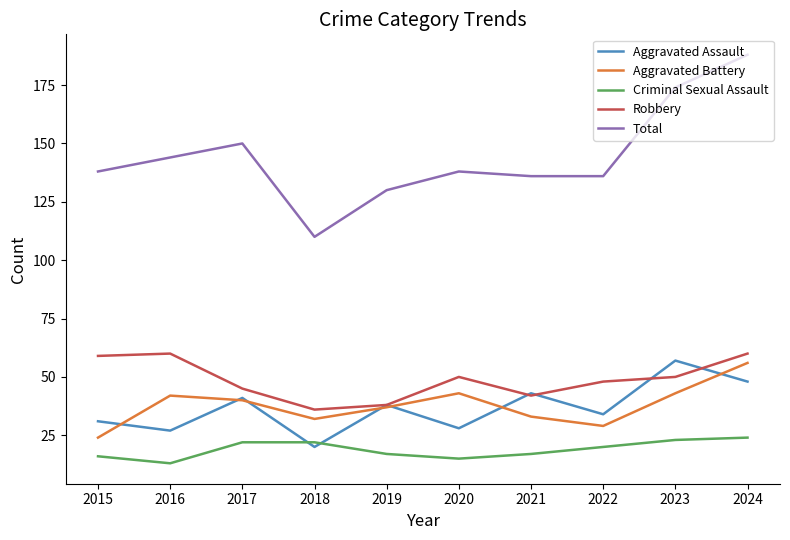

True or false: Total has a value of 130 at 2019.

True